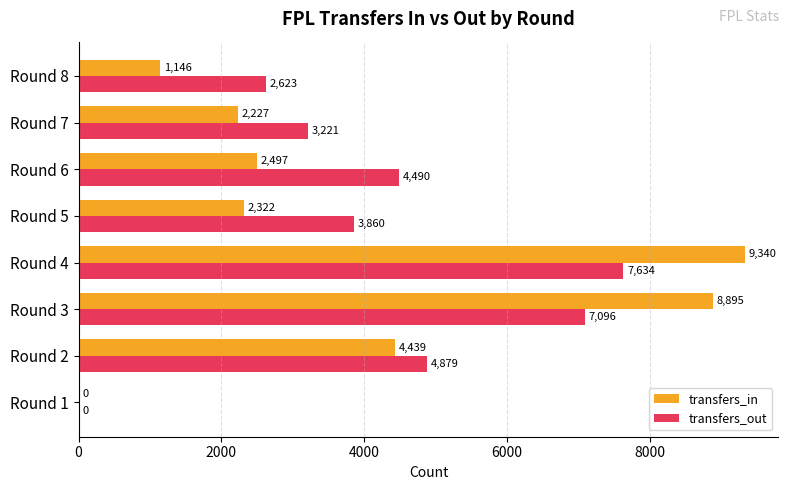

What is the maximum value shown in the chart?

9340